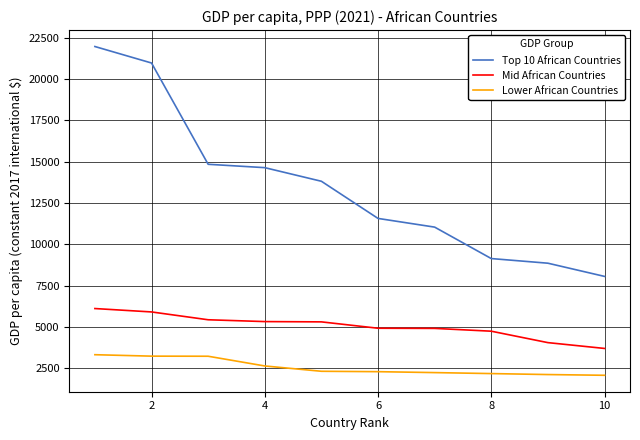

Which series has the largest range (max minus min)?

Top 10 African Countries